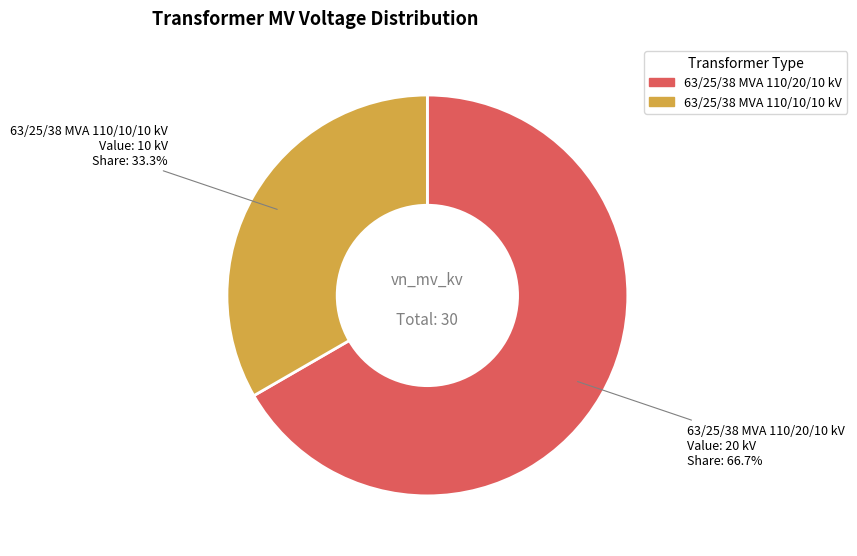

Is it true that 63/25/38 MVA 110/10/10 kV is 46% of the pie?

False